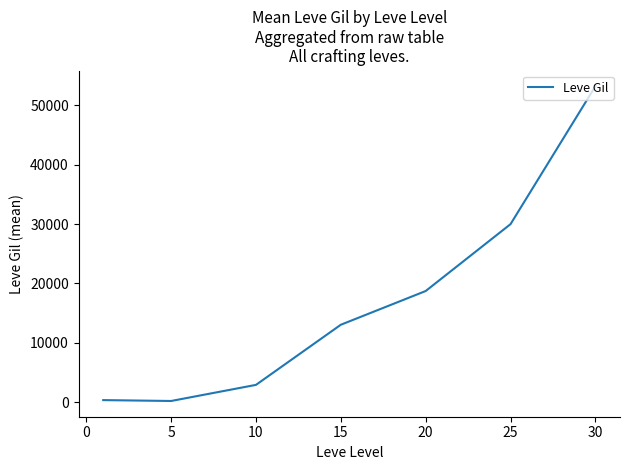

What is the difference between the second highest and minimum values?

29781.7